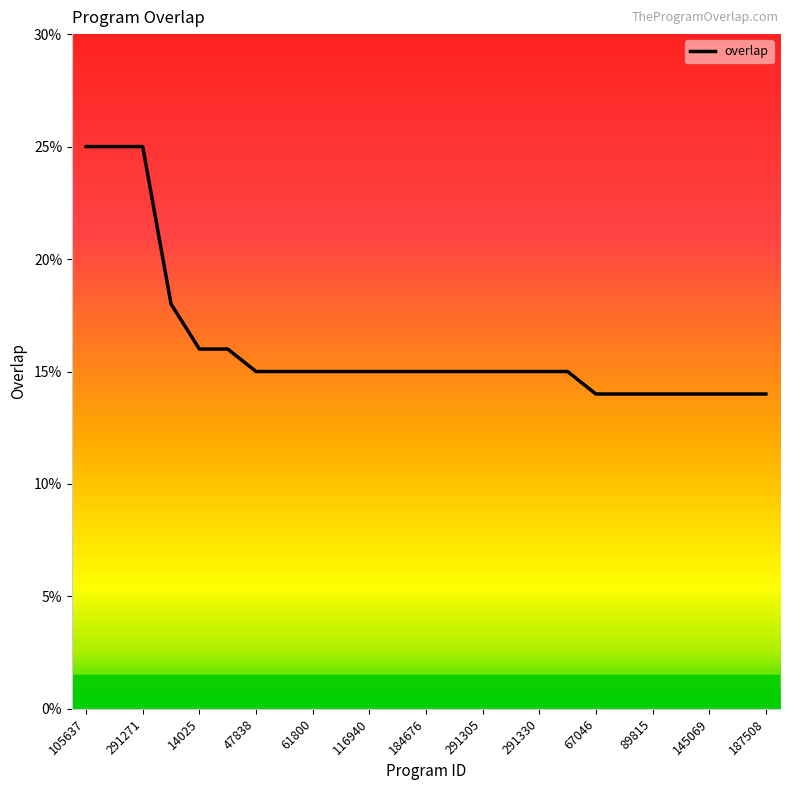

How many categories are shown in the chart?

25